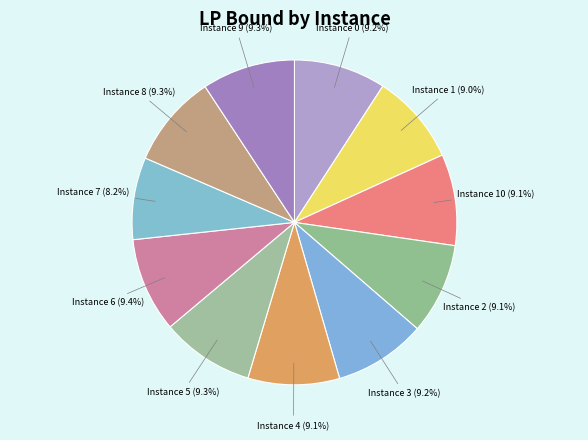

How many segments does this pie chart have?

11